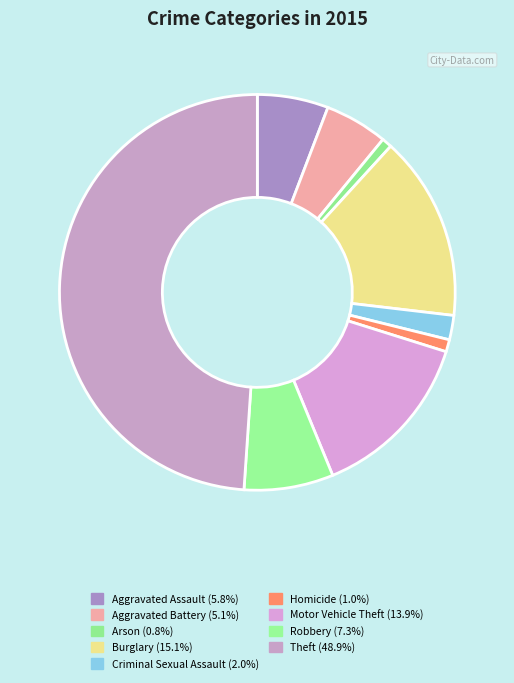

What is the largest slice in the pie chart?

Theft